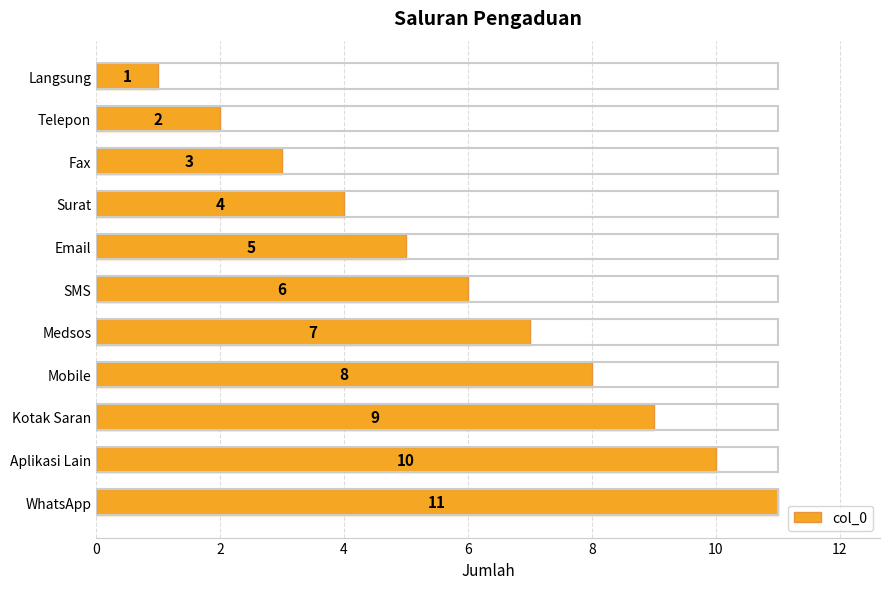

Approximately how many times larger is the value at SMS compared to Email?

1.2